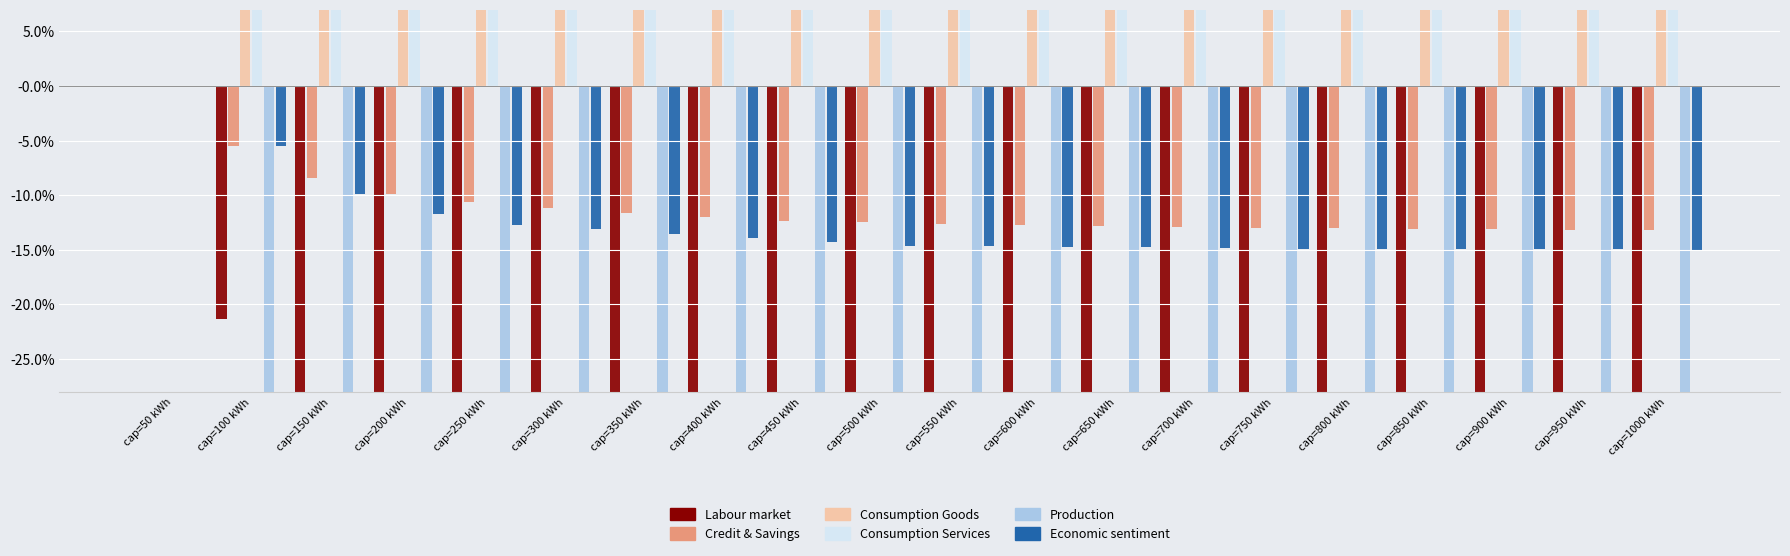

At which label is Consumption Services closest to 0?

cap=50 kWh